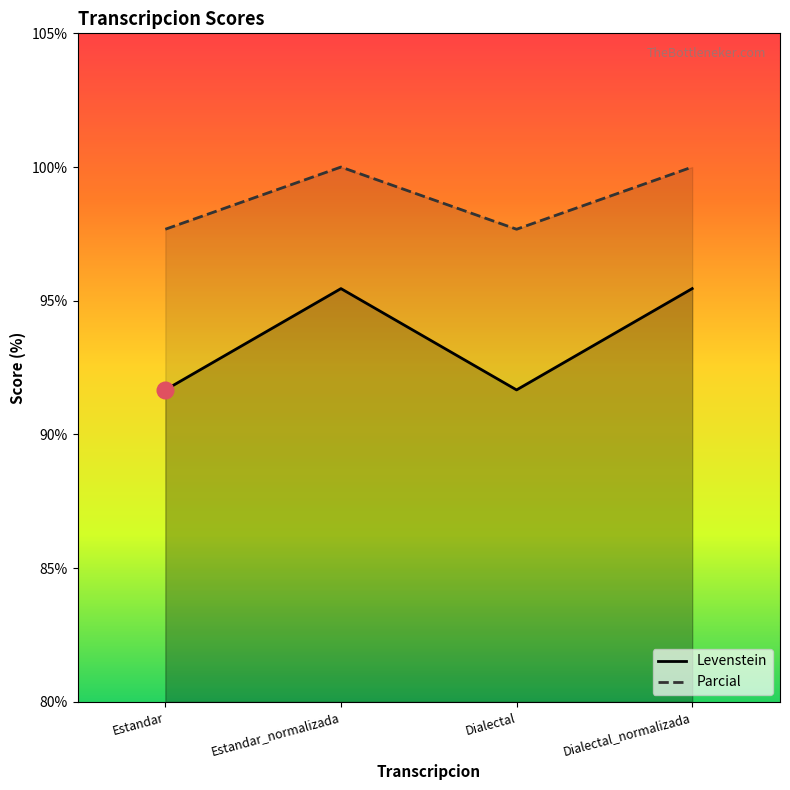

Reading left to right, list all the values displayed in this chart.

Levenstein: Estandar=91.7	Estandar_normalizada=95.5	Dialectal=91.7	Dialectal_normalizada=95.5
Parcial: Estandar=97.7	Estandar_normalizada=100.0	Dialectal=97.7	Dialectal_normalizada=100.0